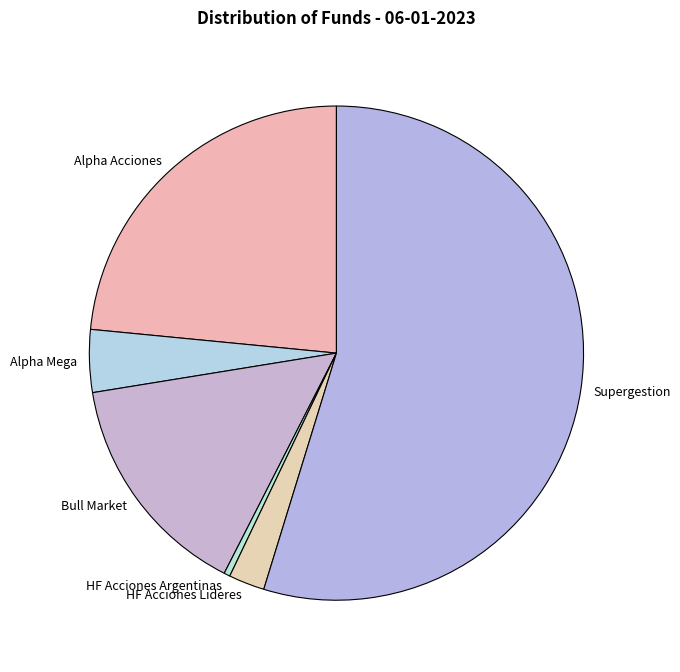

The Alpha Acciones slice represents 23% of the pie. True or false?

True